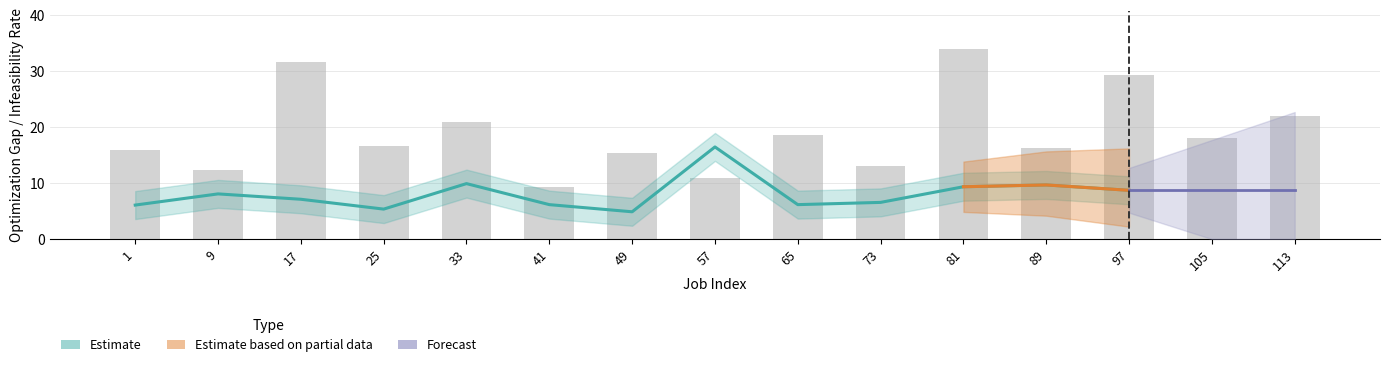

Is it true that infeas_rate equals 9.3 at 41?

True